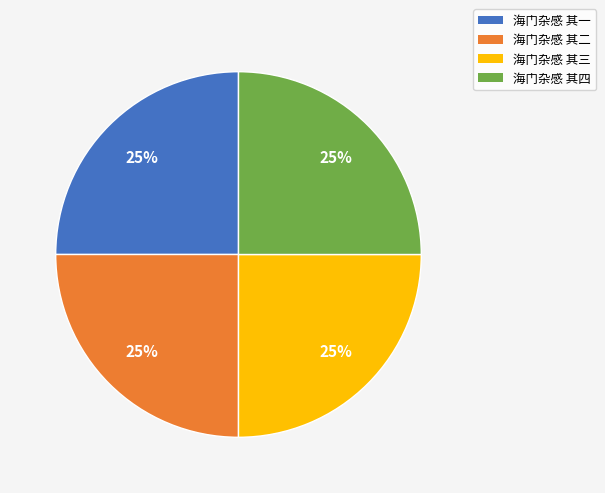

True or false: 海门杂感 其三 accounts for 30% of the total.

False